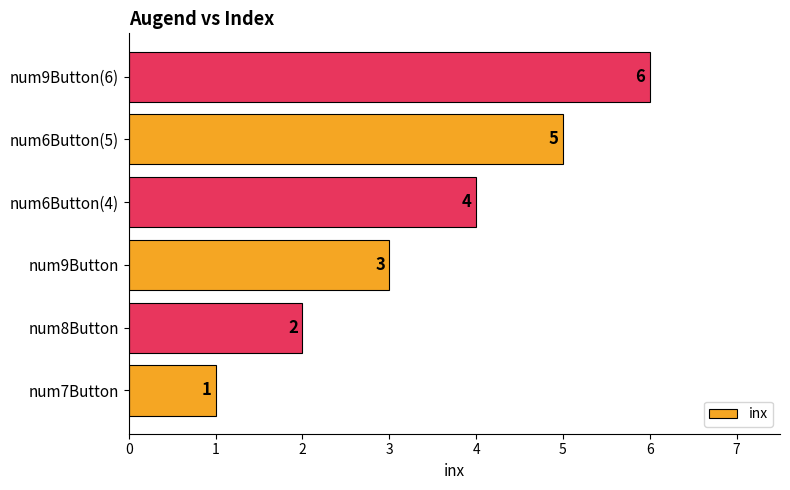

What is the change in value from num7Button to num8Button?

+1